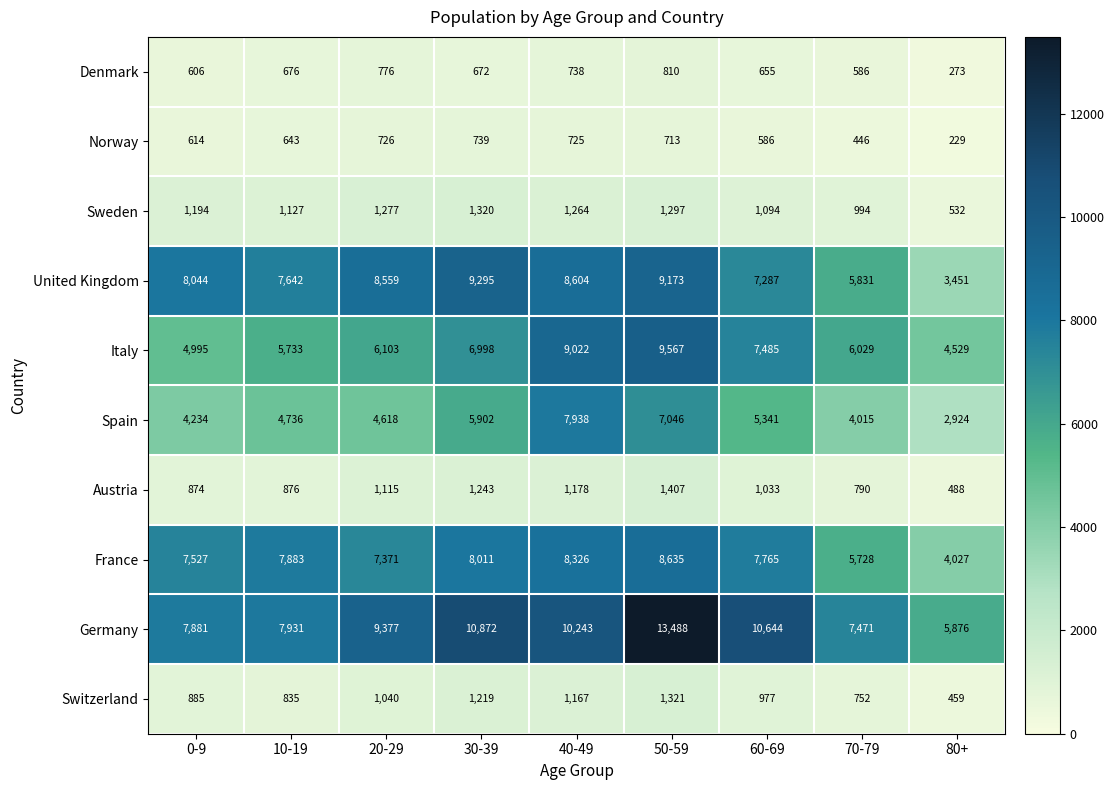

What is the total value across all series at 70-79?

32642